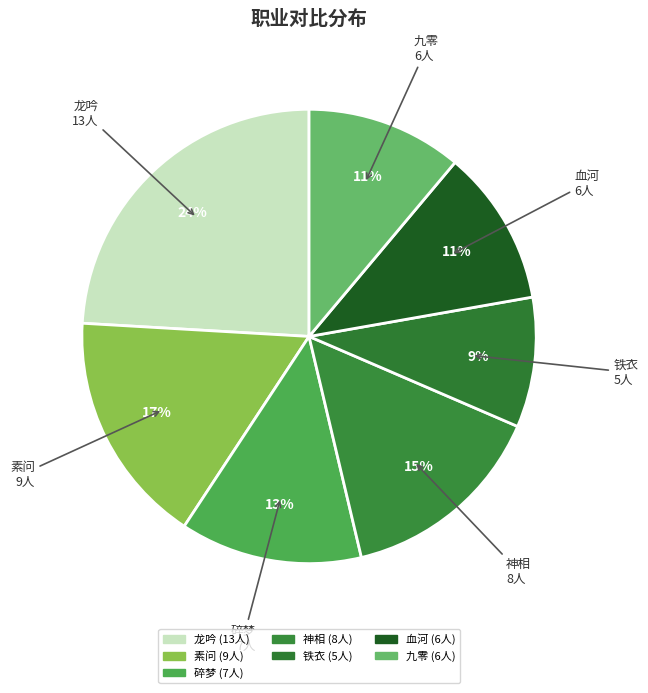

To the nearest percent, what is the average slice percentage?

14%